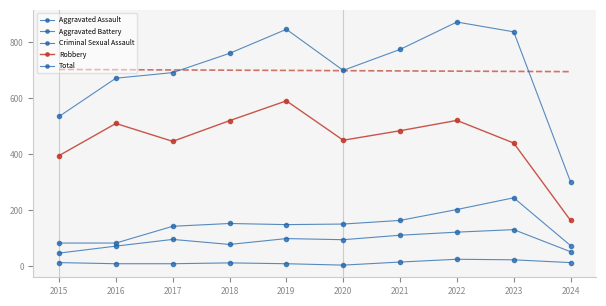

Count the number of categories in the chart.

10